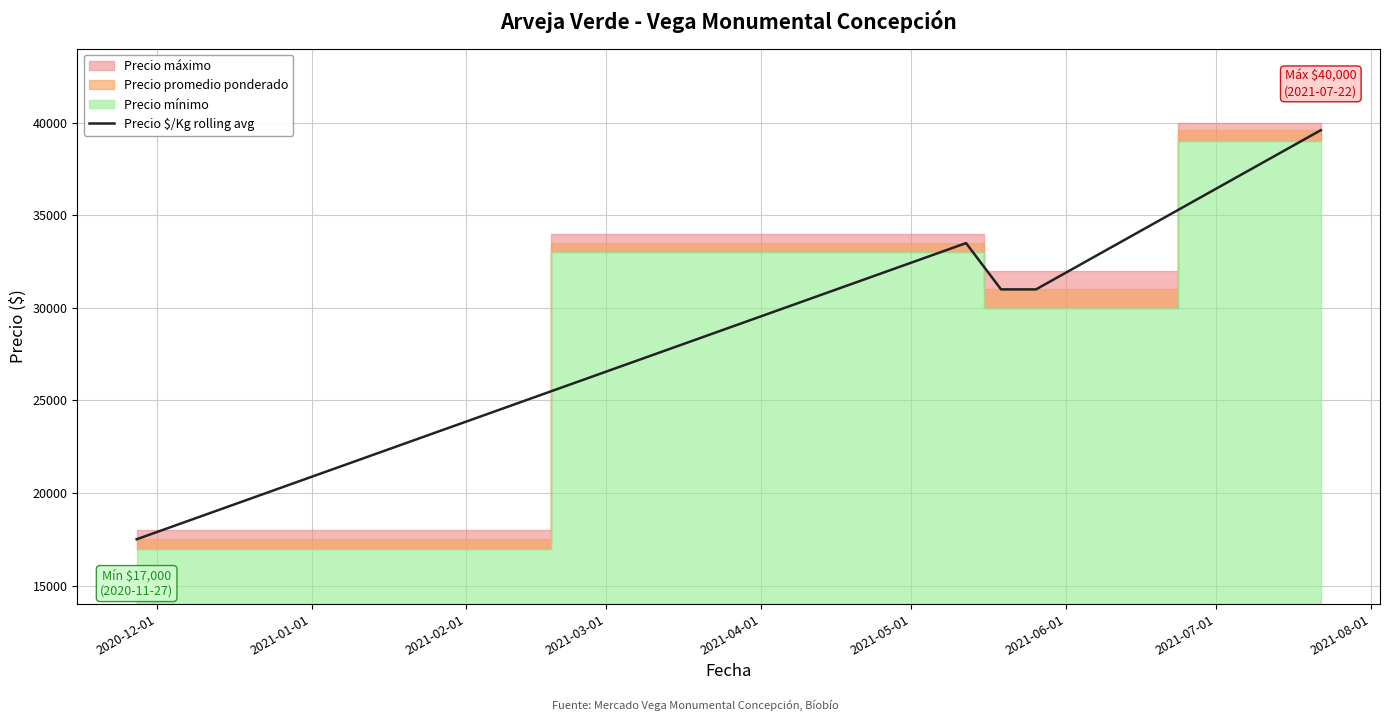

How many lines are shown in the chart?

1